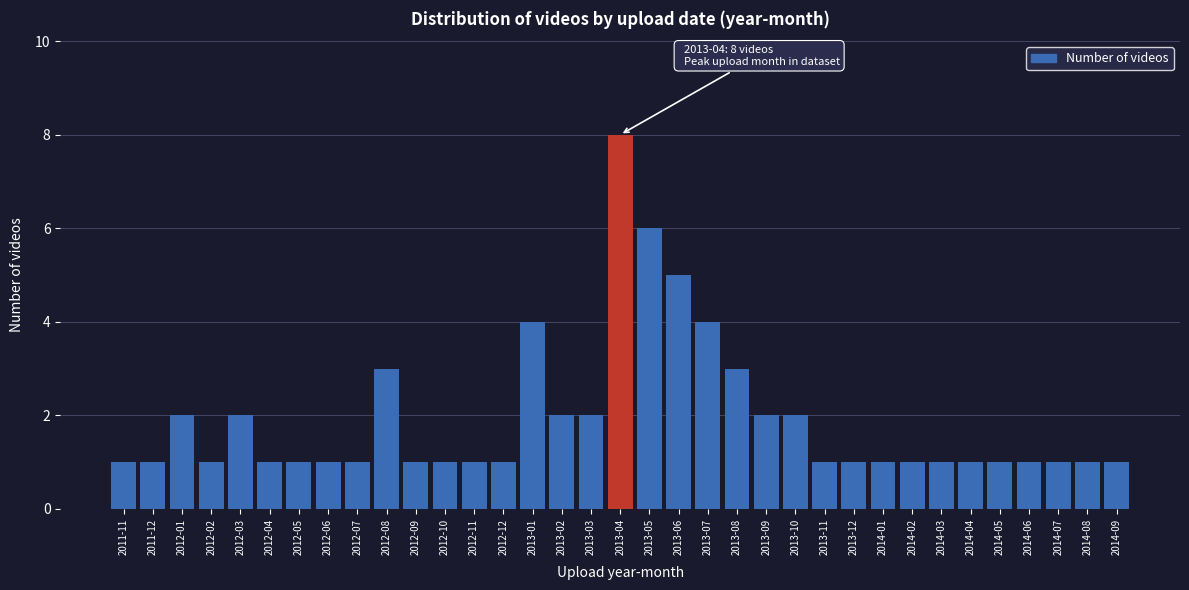

What is the greatest value displayed?

8